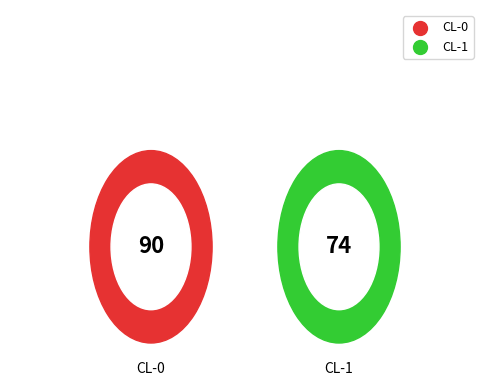

Which category has the biggest portion of the pie?

CL-0